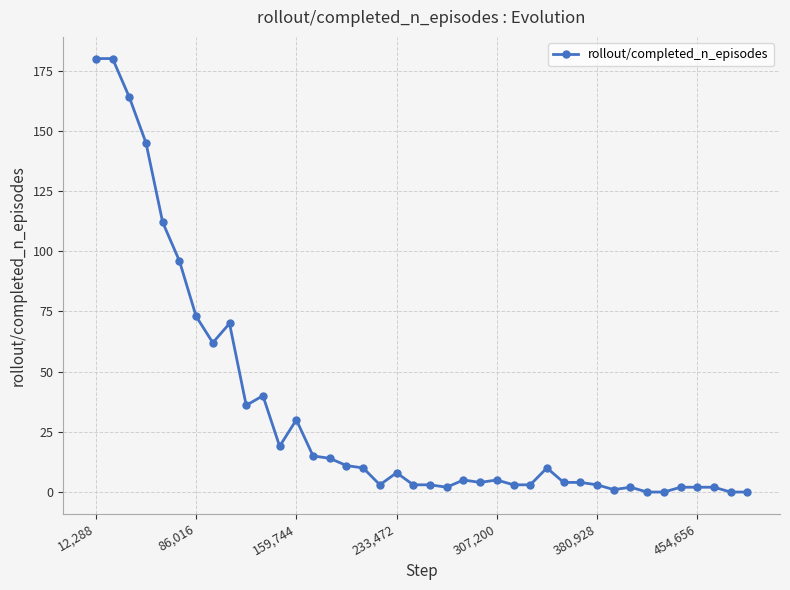

What is the greatest value displayed?

180